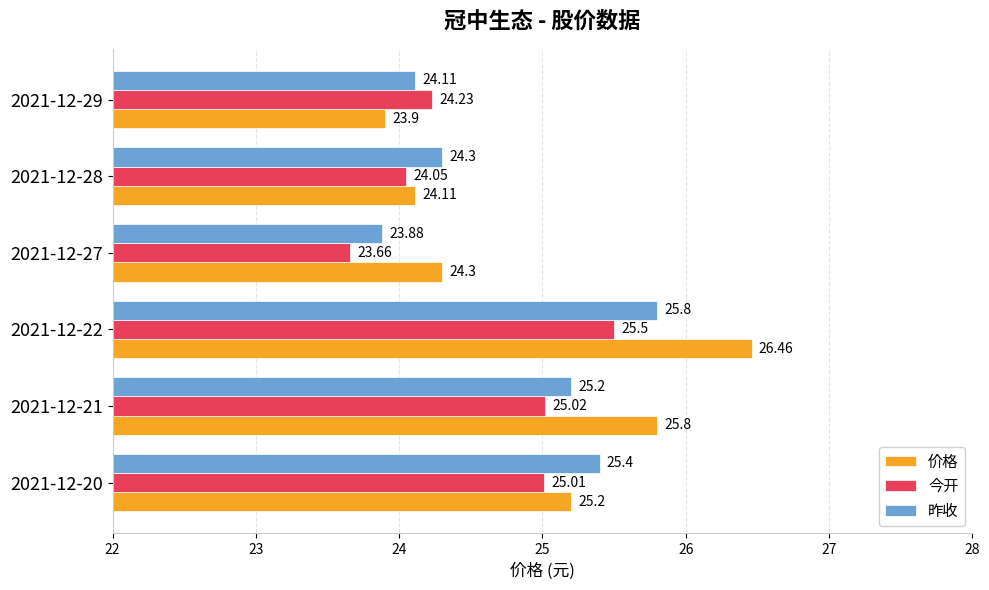

What is the sum of the 今开 values at 2021-12-27 and 2021-12-21?

48.7